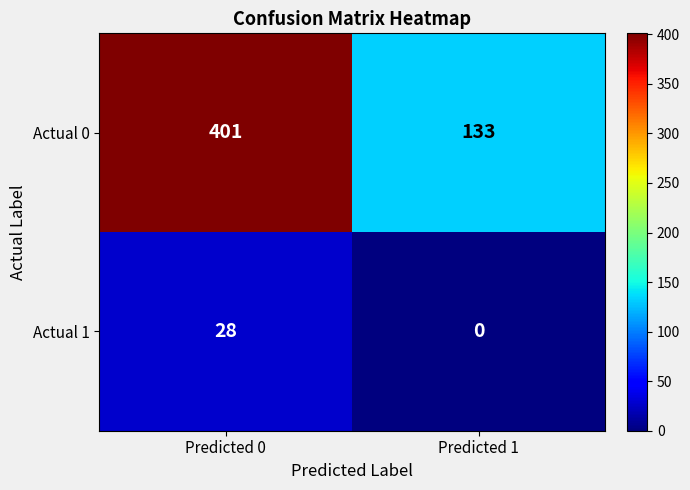

Which series changed the most between Predicted 0 and Predicted 1?

Actual 0